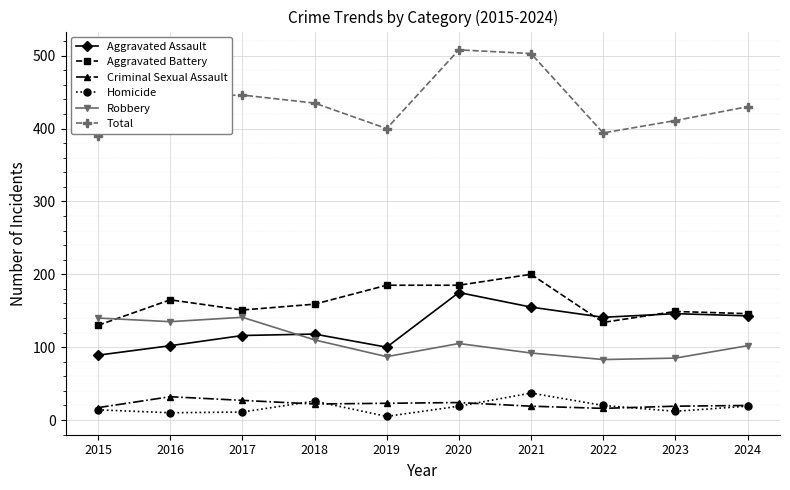

What is the sum of all Homicide values?

173